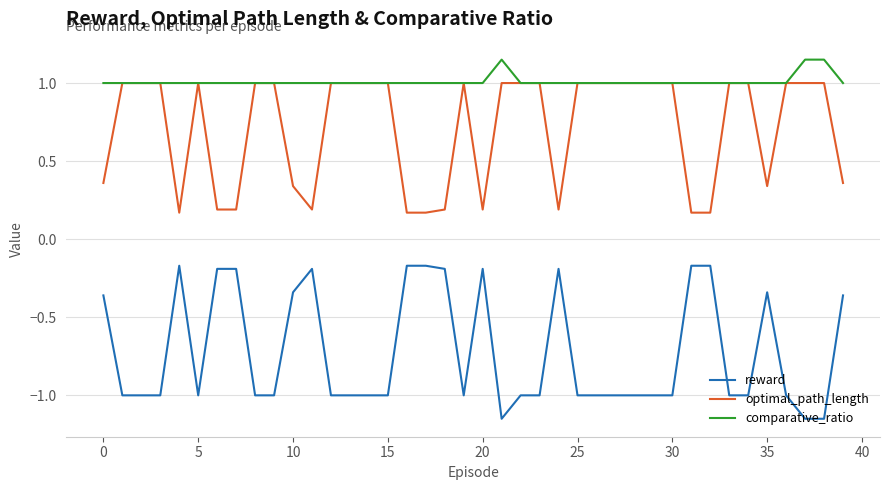

What is the maximum value for optimal_path_length?

1.0